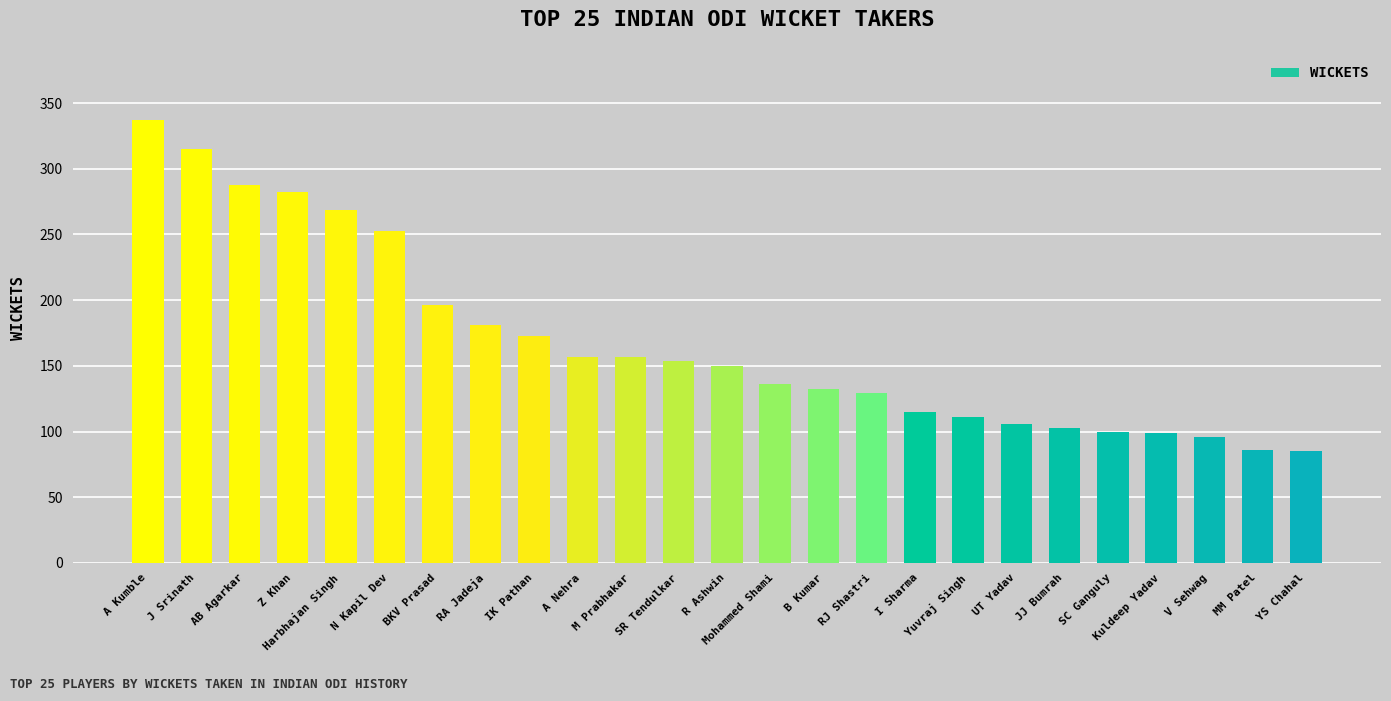

Which has a higher value, I Sharma or Harbhajan Singh?

Harbhajan Singh